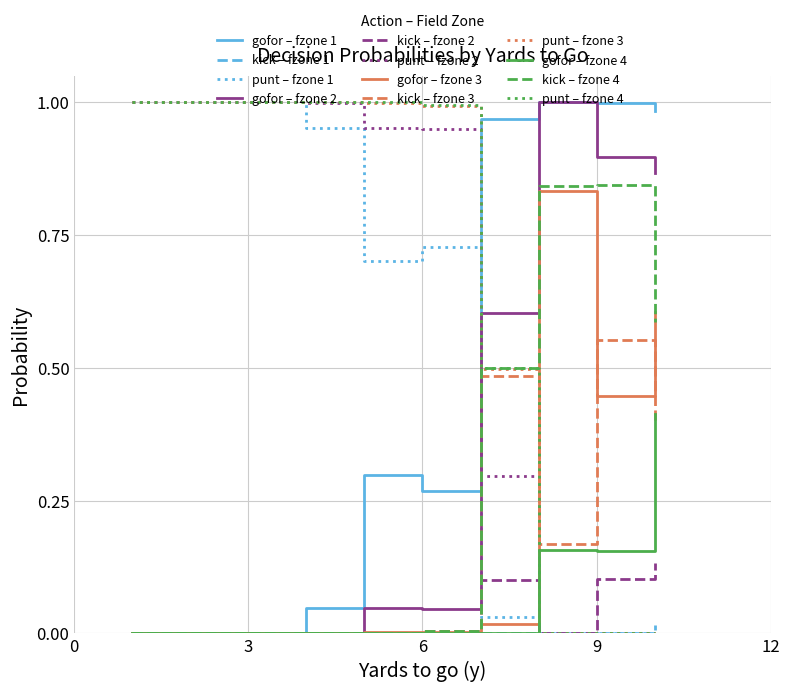

True or false: punt – fzone 4 and gofor – fzone 2 intersect in this chart.

True